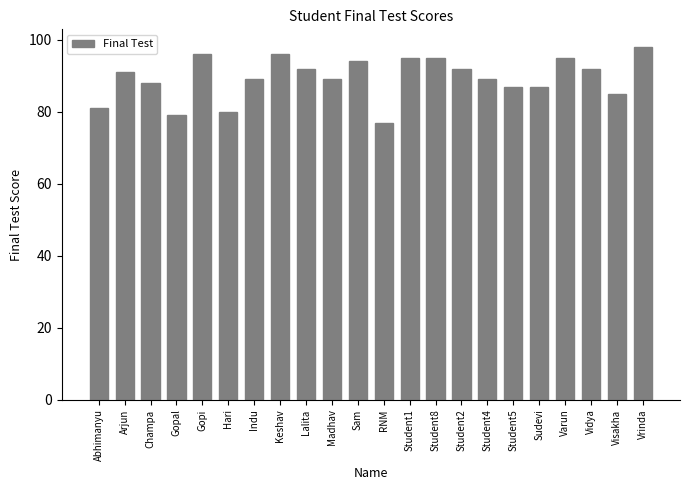

What is the difference between the second highest and second lowest values?

17